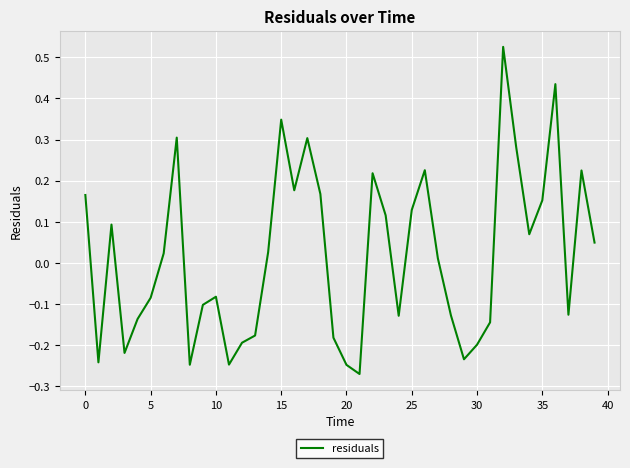

Does the chart display data point markers on the line(s)?

No